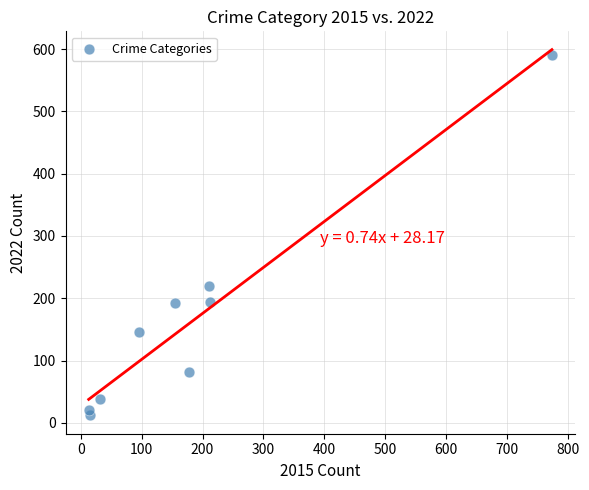

What Y value in the scatter plot is closest to 301?

219